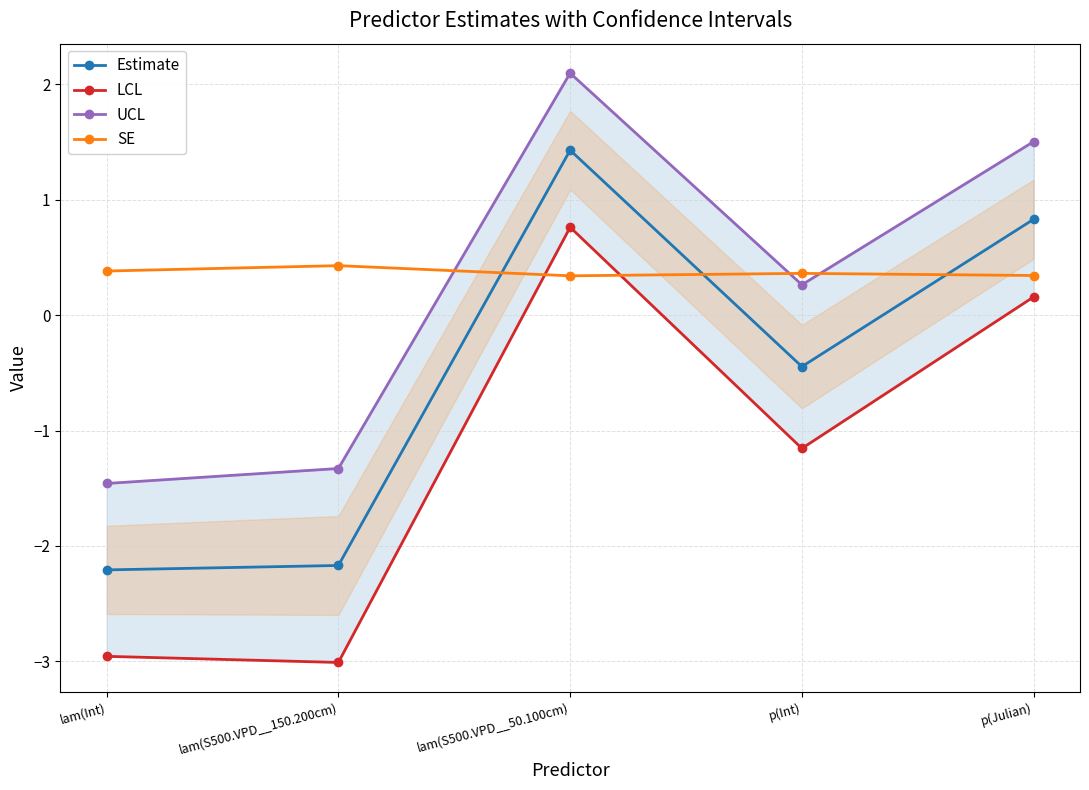

What is the value of the LCL point at the 3rd from the left?

0.8